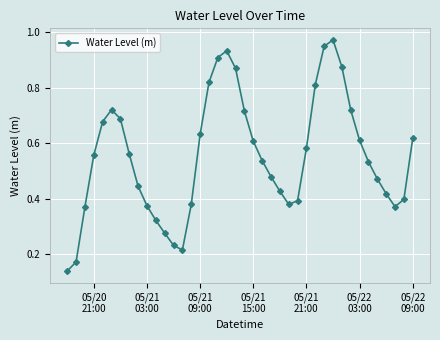

True or false: there are more than 2 points higher than both neighbors.

True